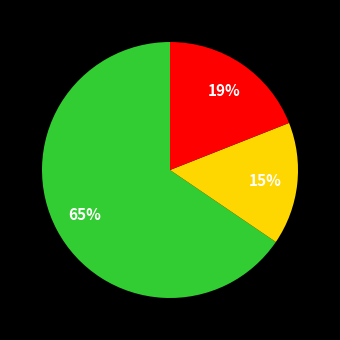

To the nearest percent, what is the average slice percentage?

33%